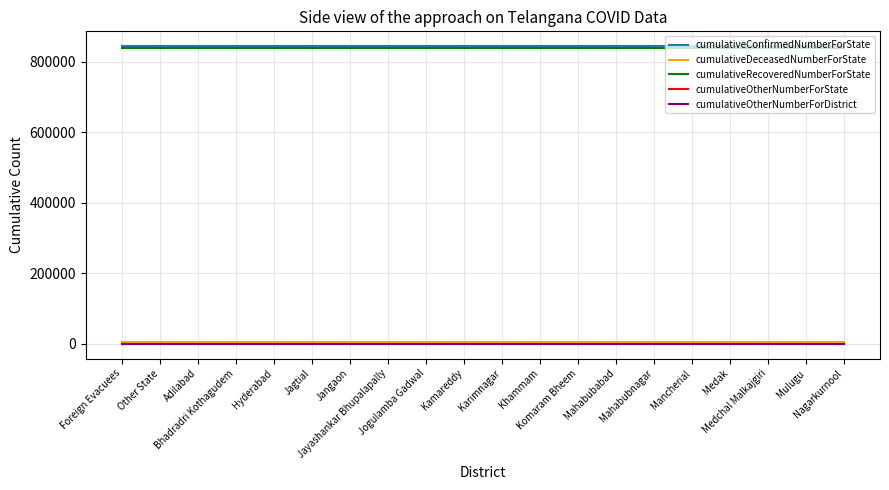

At which category is the sum across all series the highest?

Foreign Evacuees